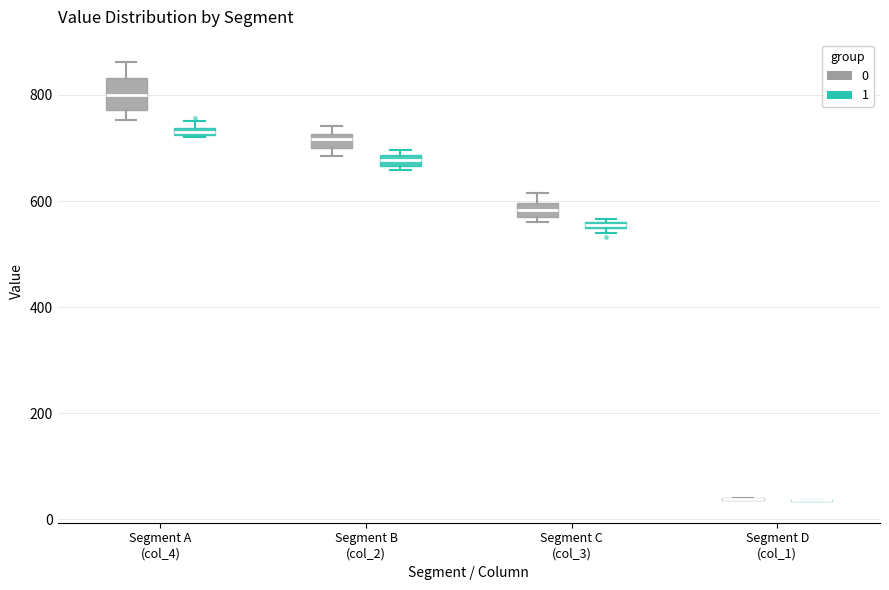

Comparing the boxes themselves (not the whiskers), which one is the tallest?

Segment A (col_4) (0)